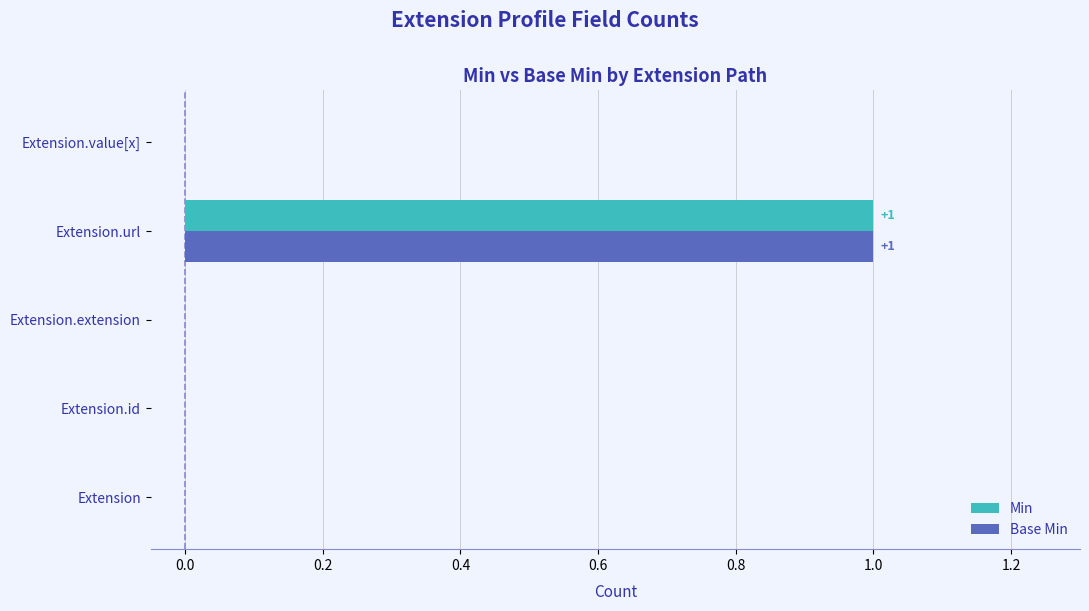

How many Min values are between 0 and 1?

5